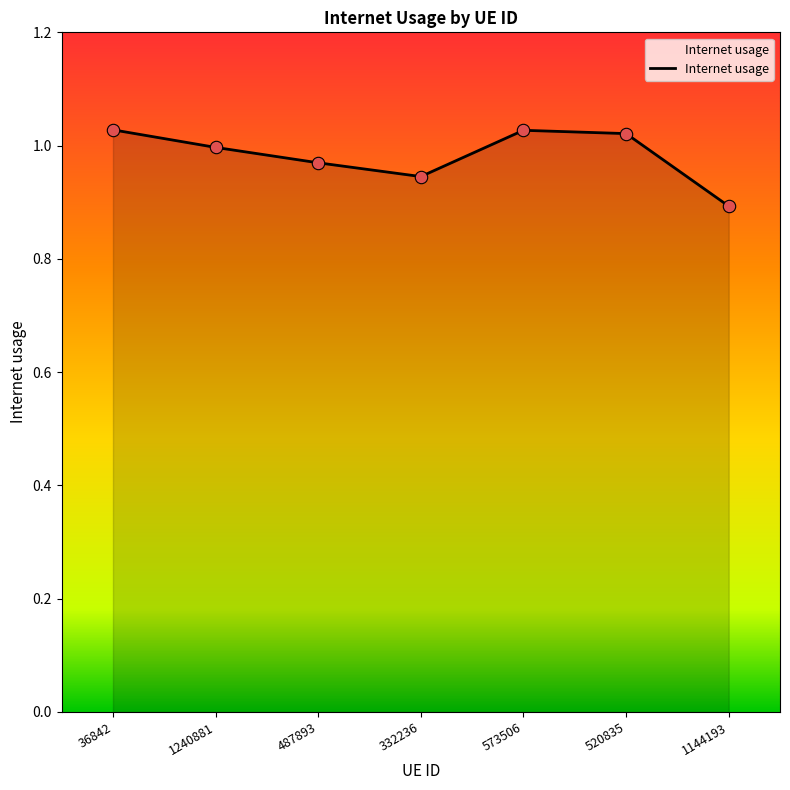

What is the change in value from 332236 to 573506?

+0.1